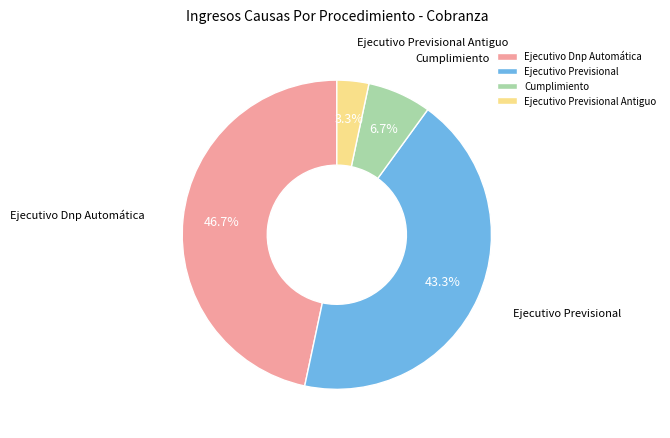

How many segments does this pie chart have?

4